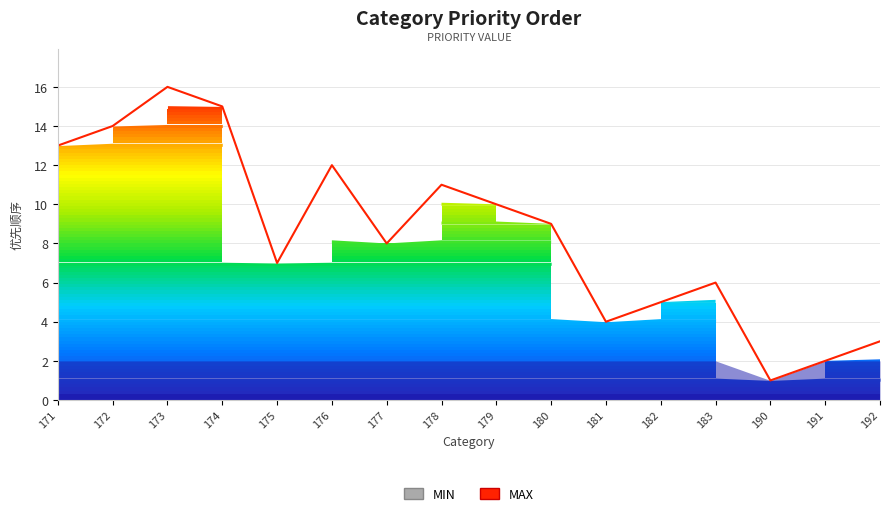

Which has a higher value, 176 or 191?

176